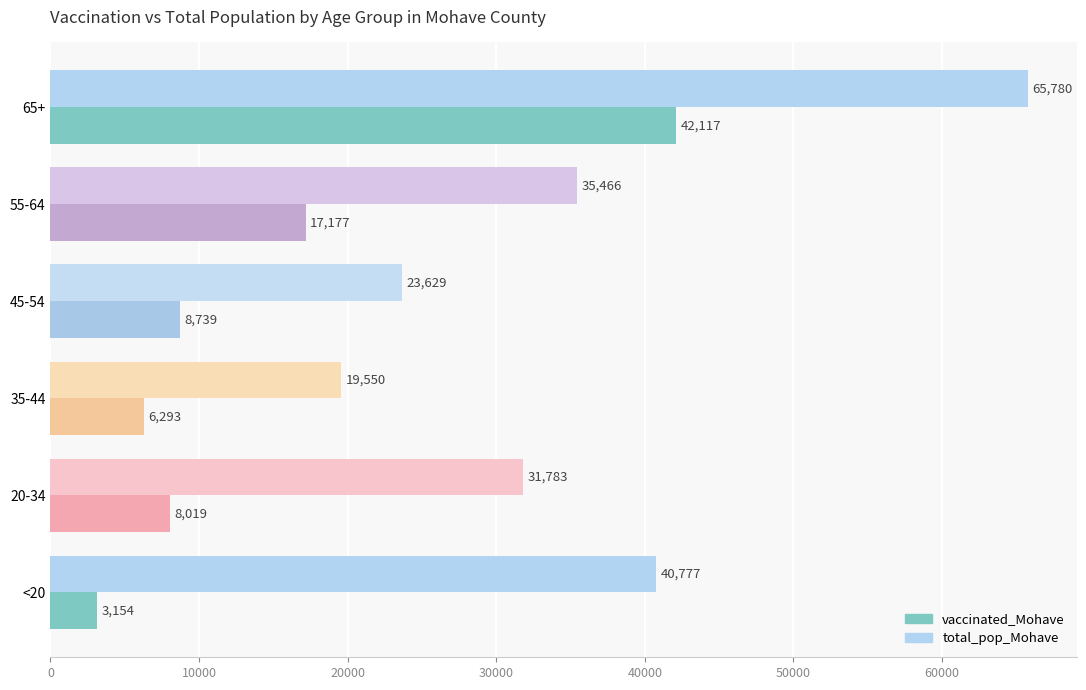

Rank the categories by total_pop_Mohave value from lowest to highest.

35-44, 45-54, 20-34, 55-64, <20, 65+